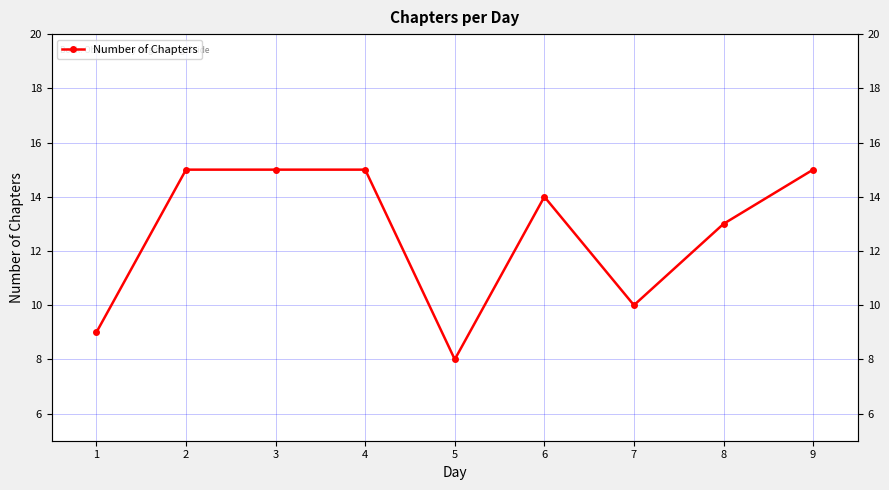

How many points are higher than both their immediate neighbors (excluding endpoints)?

1